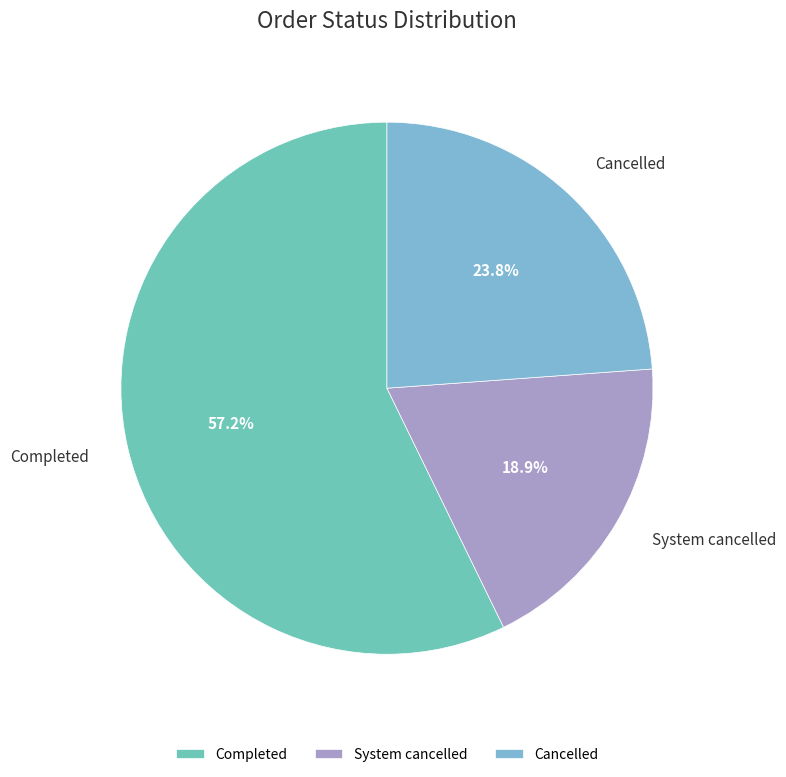

To the nearest percent, what is the difference between the System cancelled and Completed slice percentages?

38%